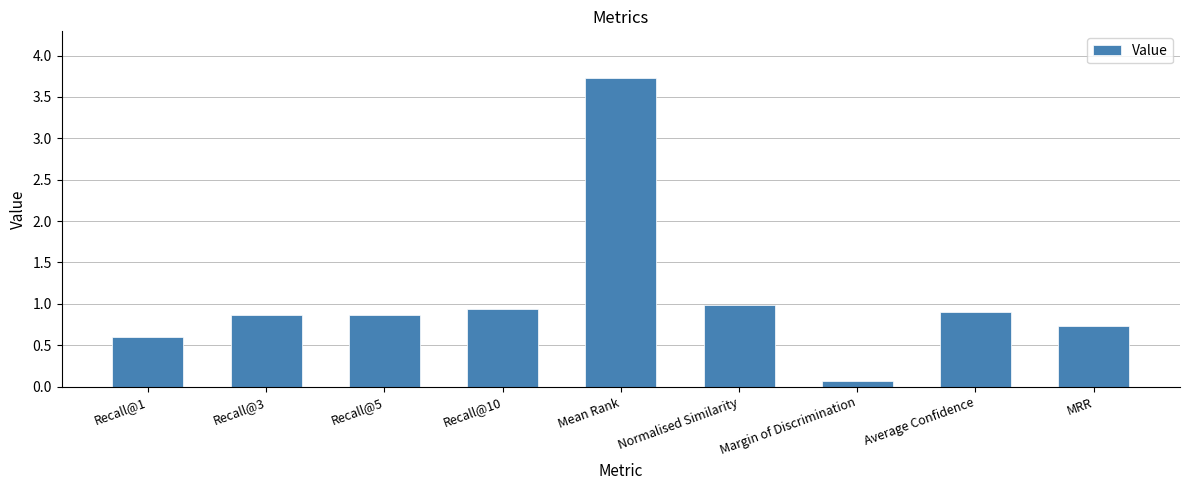

What is the greatest value displayed?

3.7